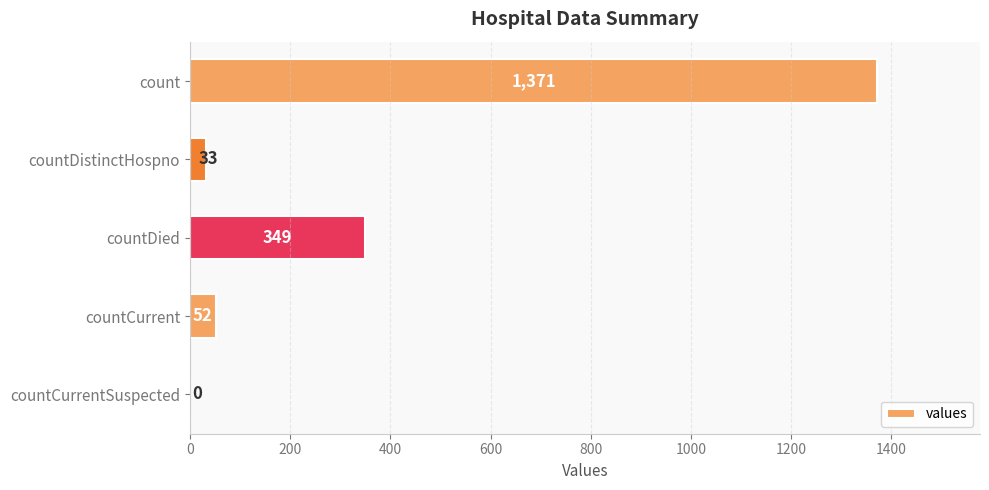

What is the sum of all values?

1805